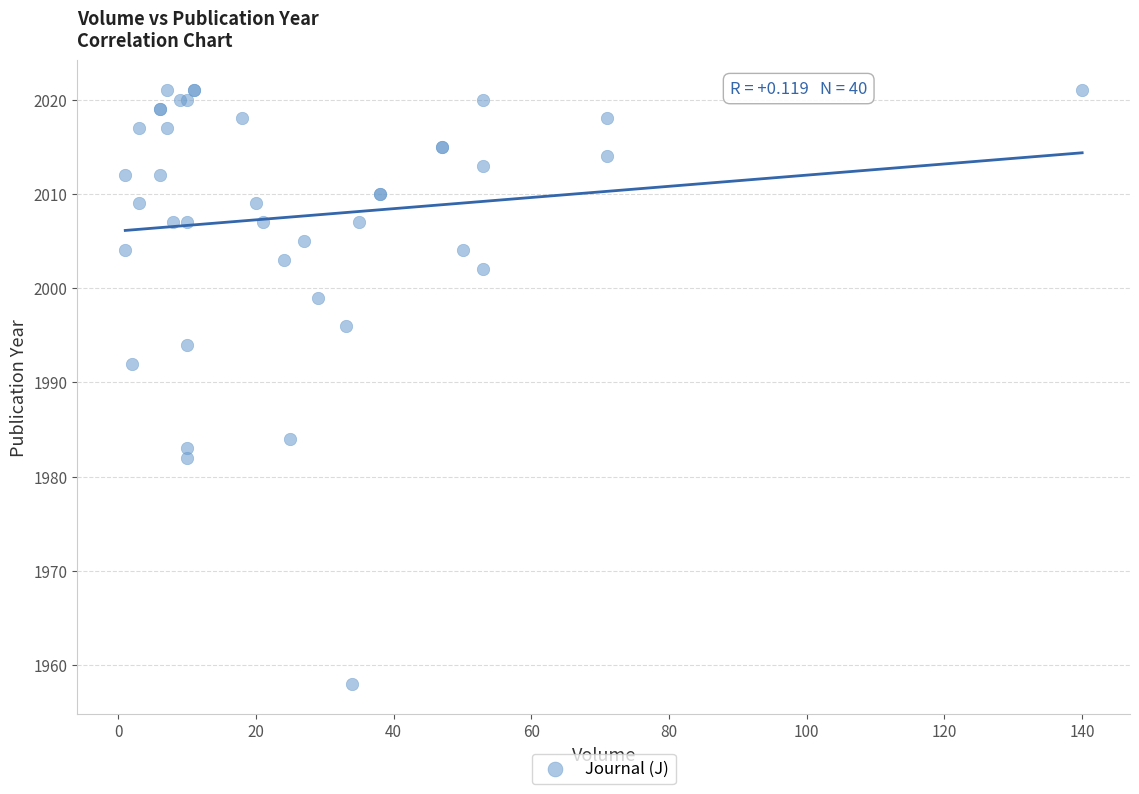

What Y value in the scatter plot is closest to 1989?

1992